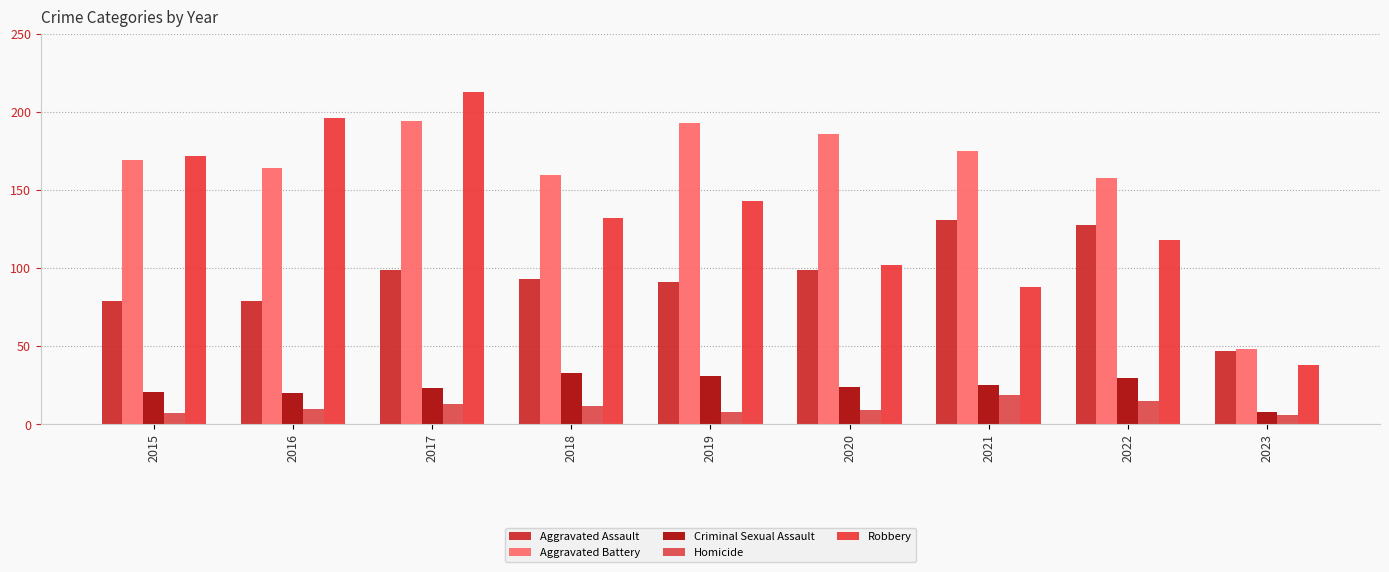

What is the sum of all Robbery values?

1202